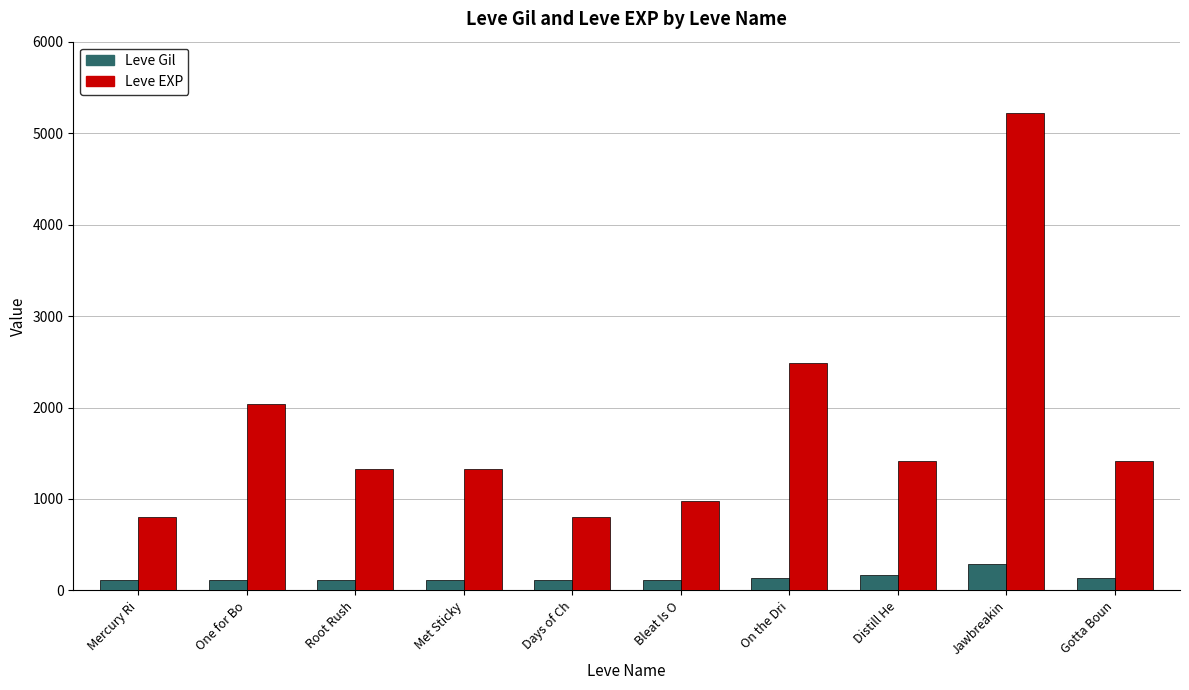

Which series has the largest range (max minus min)?

Leve EXP